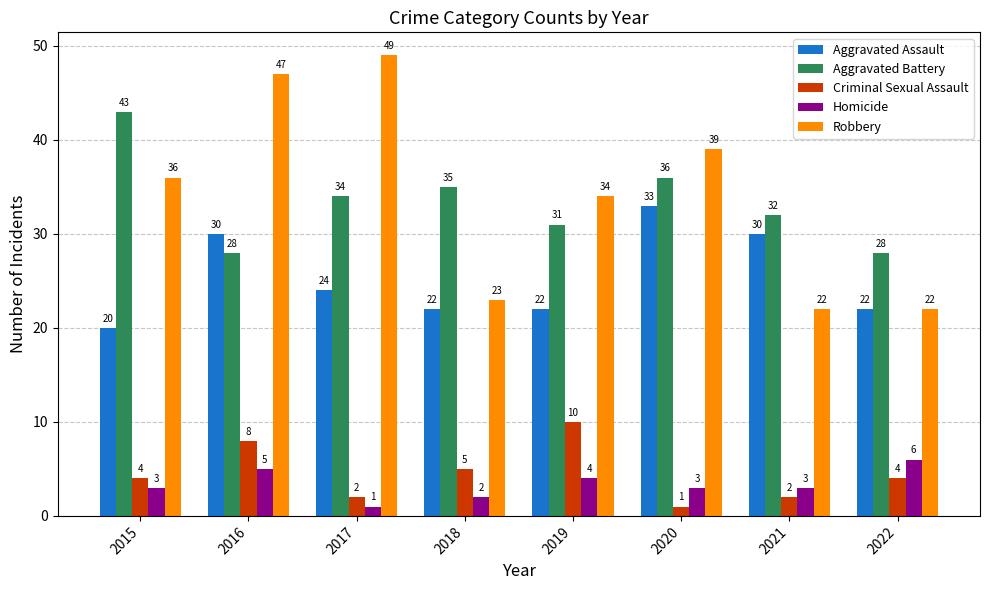

What is the difference between the second highest and second lowest values in the Aggravated Battery series?

8